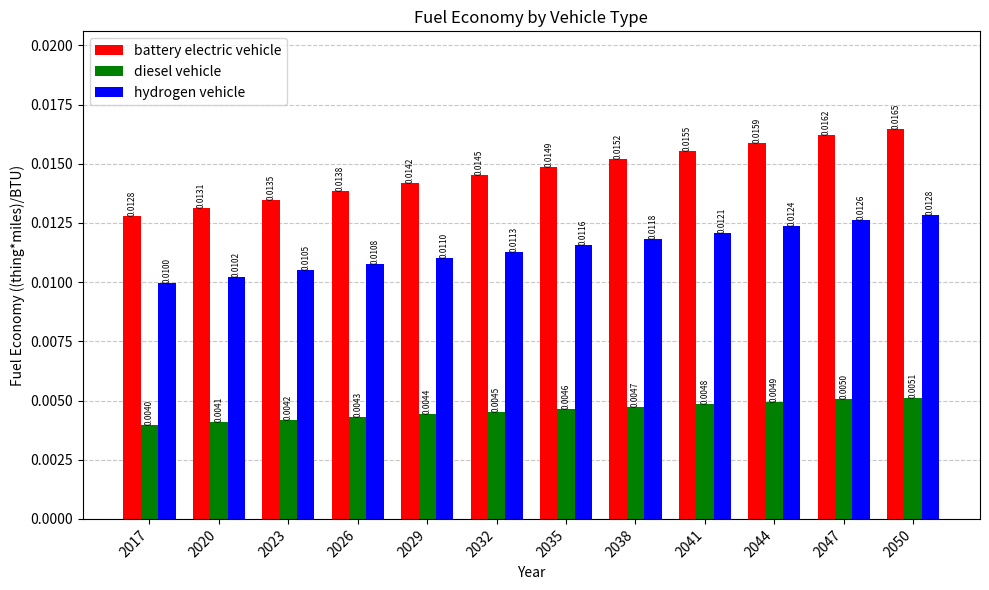

How many bars are there in each group?

3